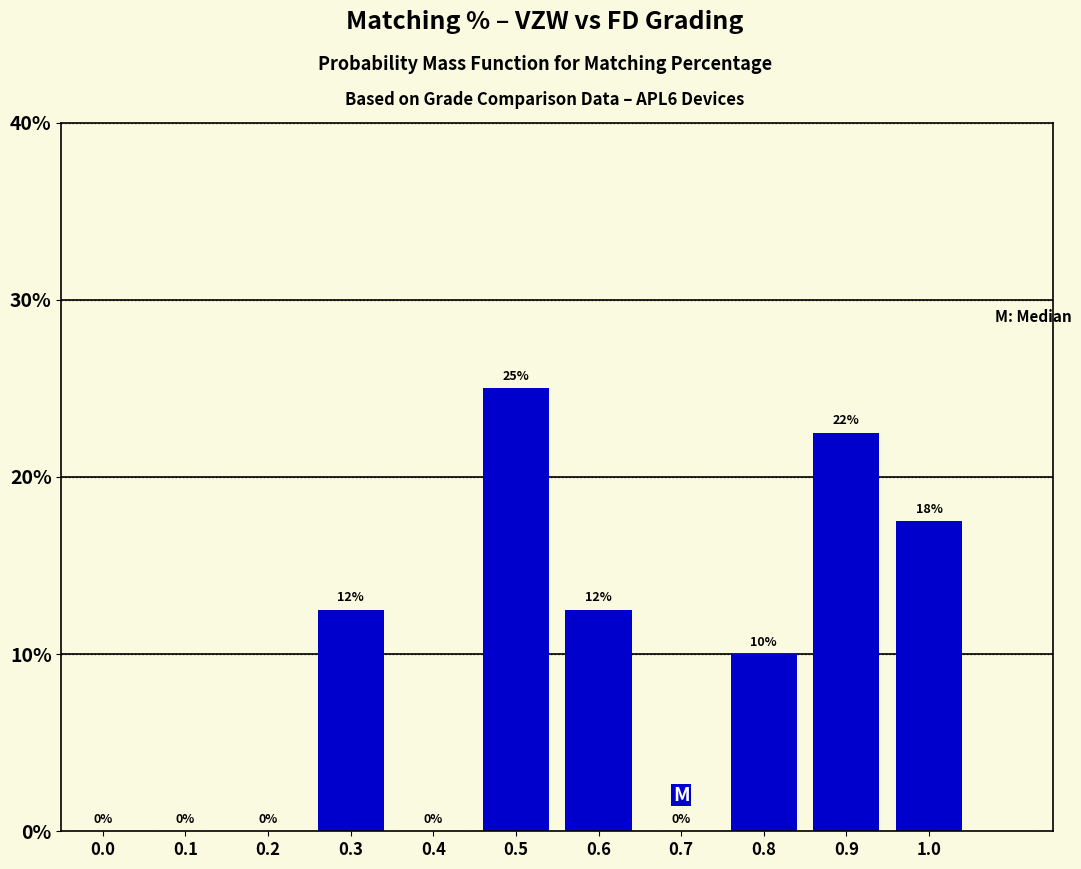

What value does the data have at 0.5?

25.0